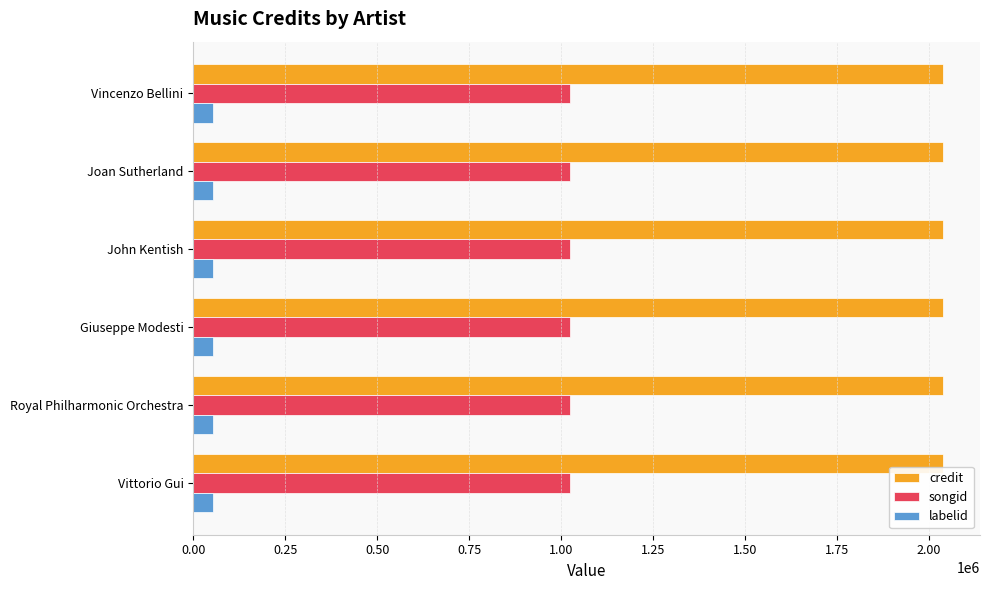

True or false: credit has a value of 1017243 at John Kentish.

False